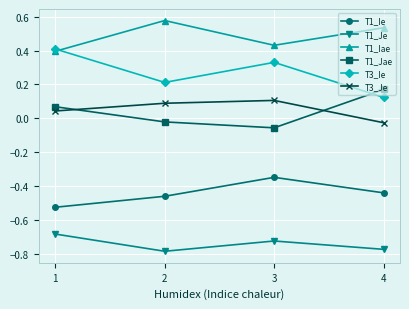

List the series in order of their peak value, lowest first.

T1_Je, T1_Ie, T3_Je, T1_Jae, T3_Ie, T1_Iae